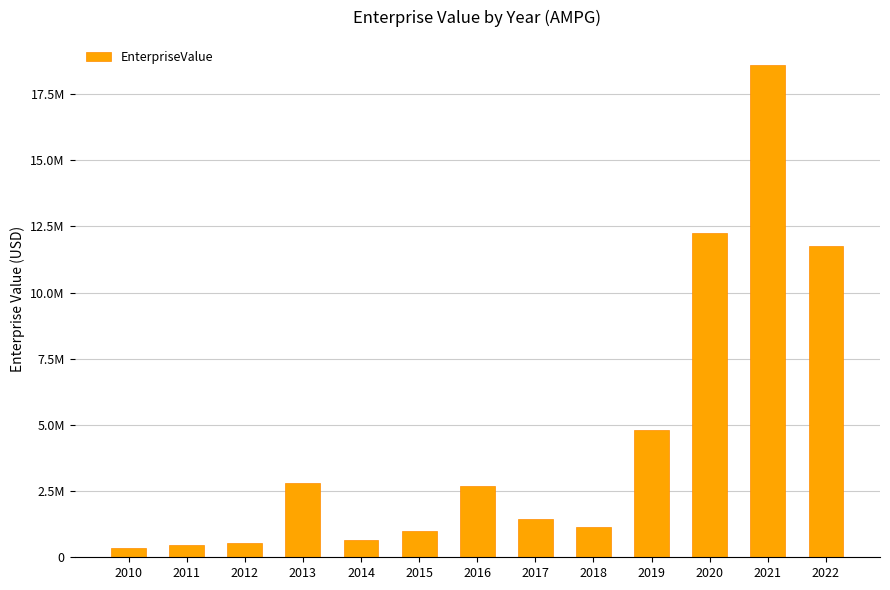

Does the chart contain any negative values?

No